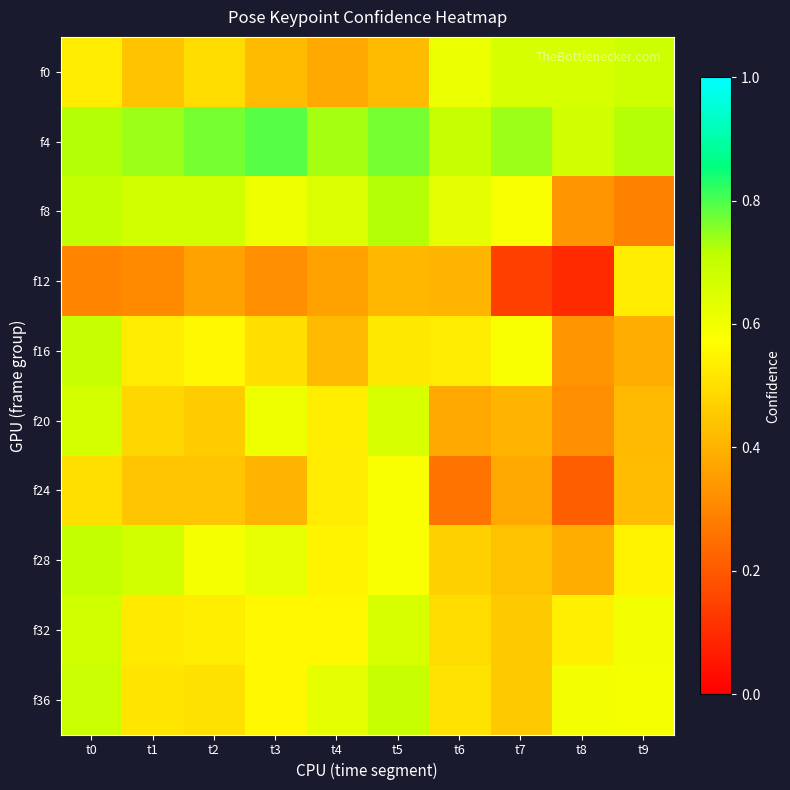

Which series has the widest spread of values?

f12